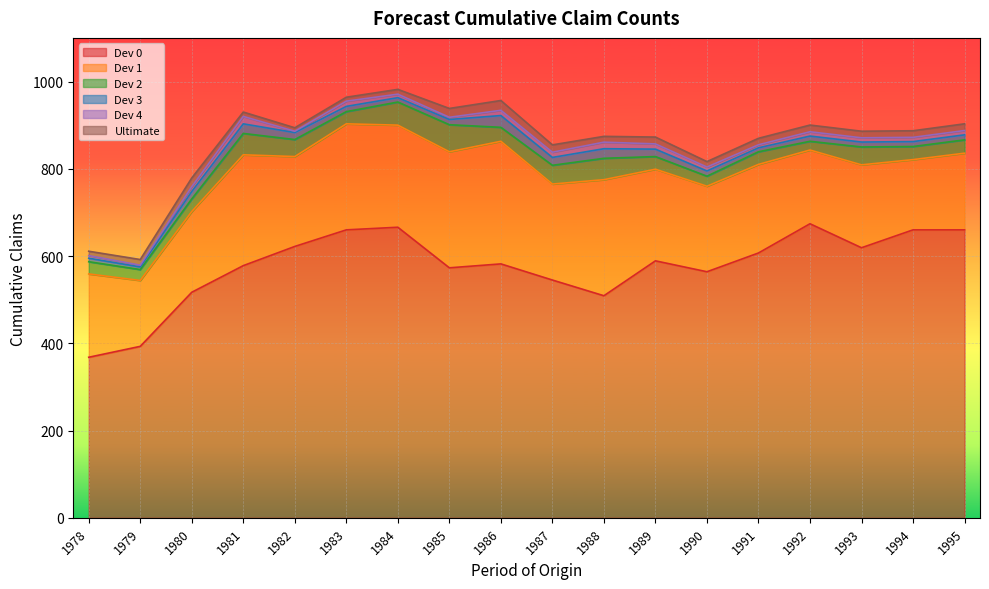

What is the sum of the Dev 1 values at 1988 and 1990?

1535.0